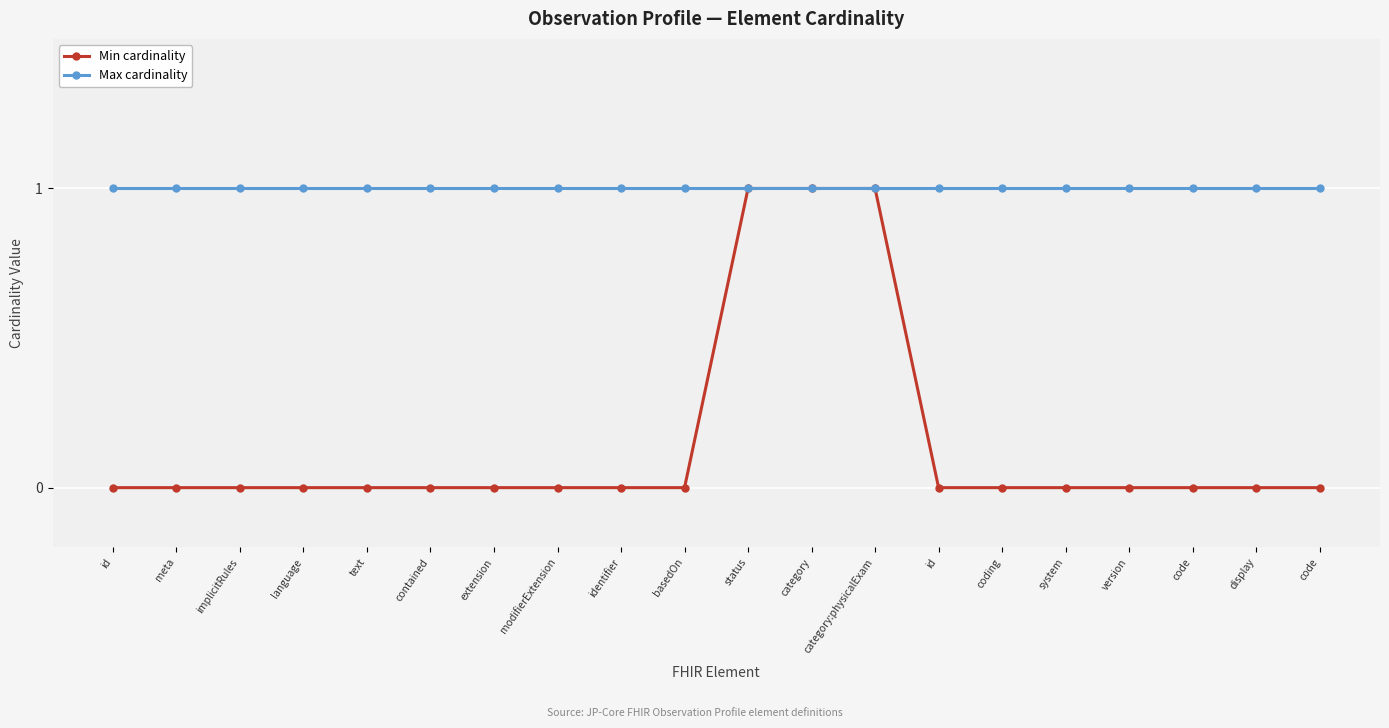

Count the number of data series in this chart.

2